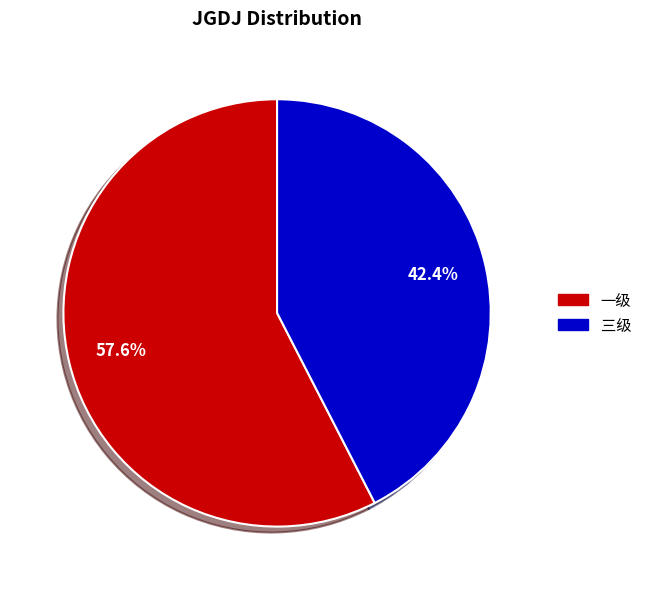

To the nearest percent, what is the difference between the 一级 and 三级 slice percentages?

15%